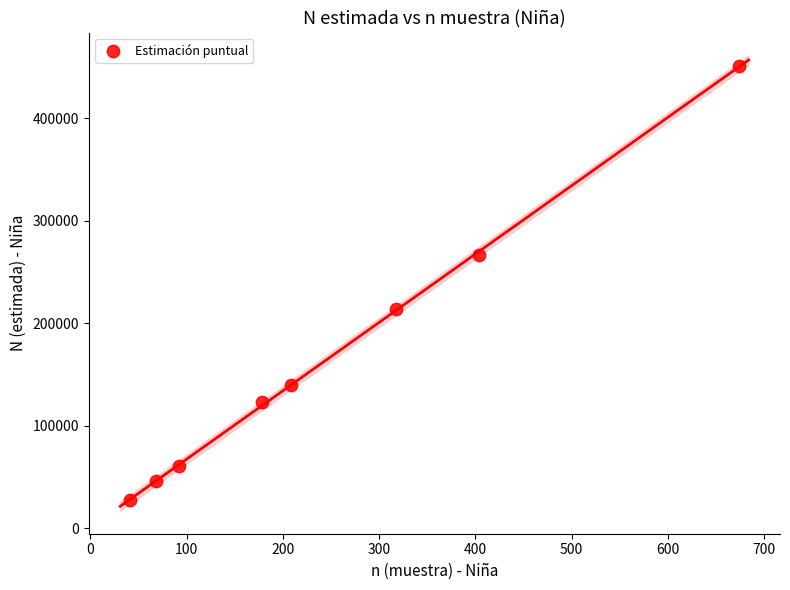

What is the range of X values (max minus min)?

633